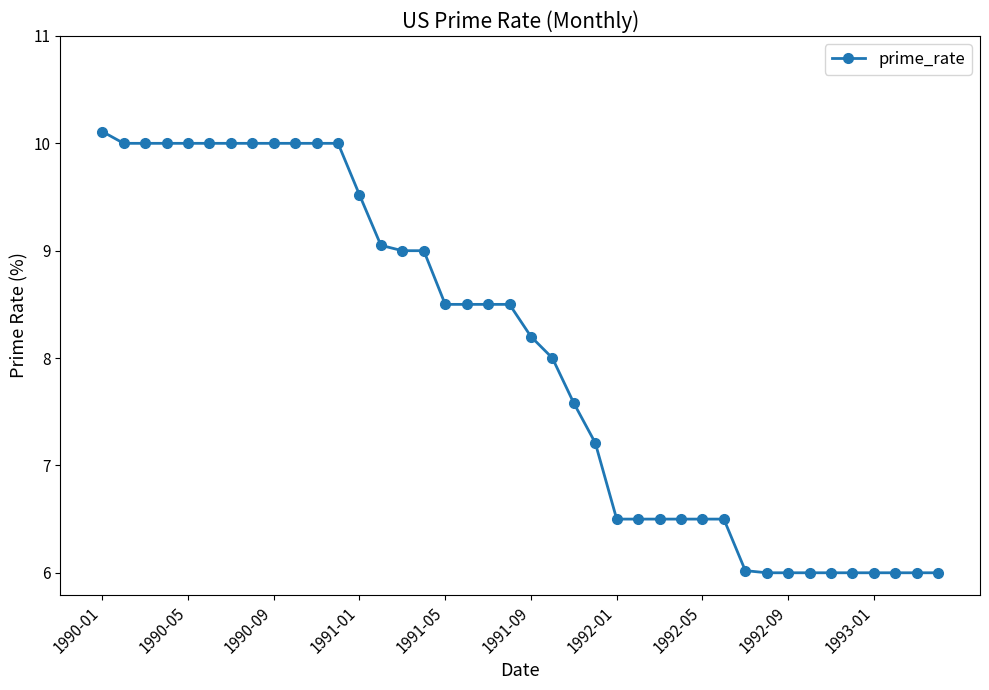

What is the difference between the second highest and minimum values?

4.0